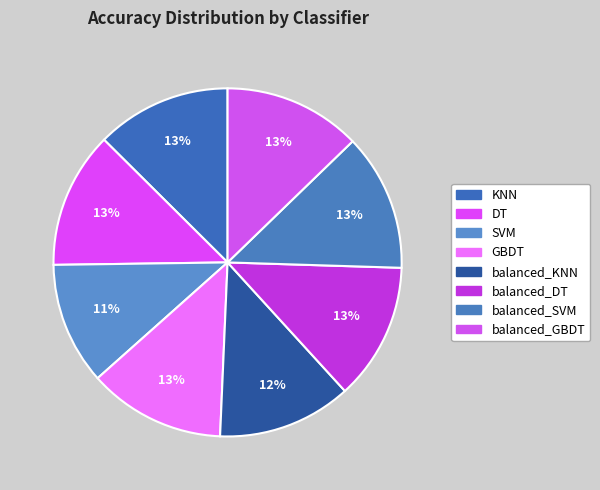

Is SVM the majority of the pie?

No